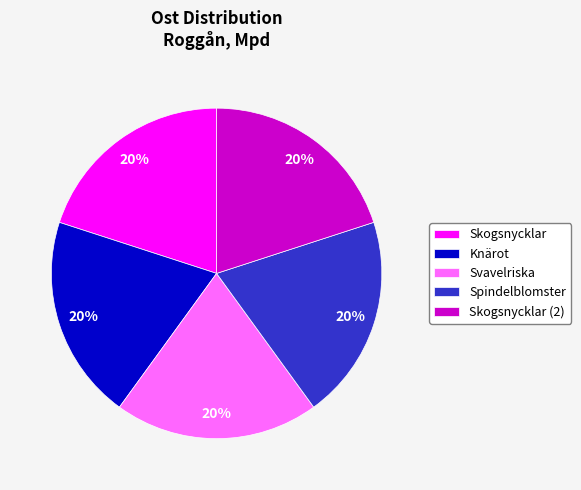

To the nearest percent, what portion does Skogsnycklar represent?

20%